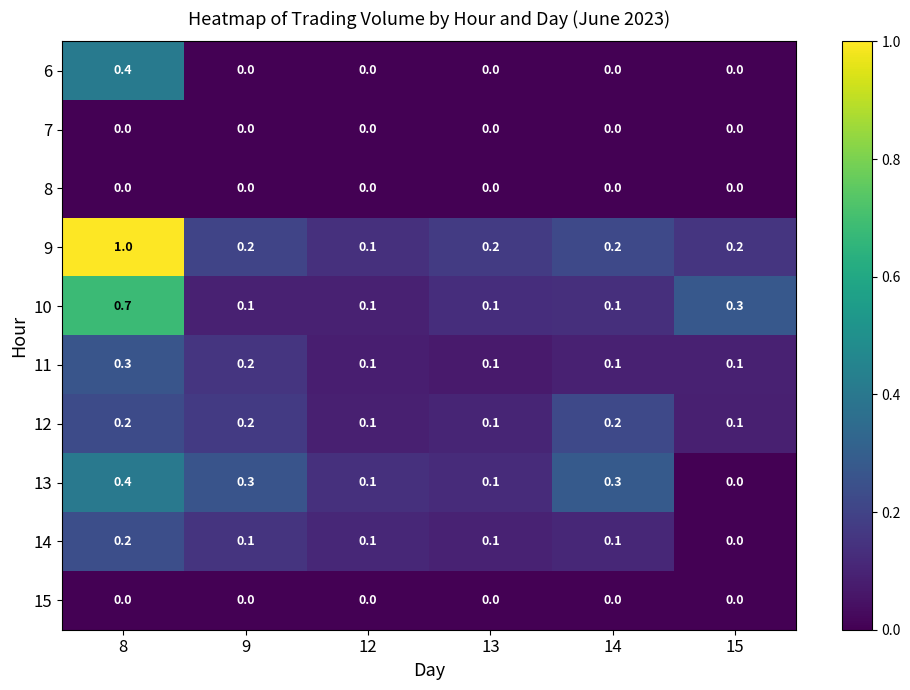

The value of 10 at 15 is 0.3. True or false?

True